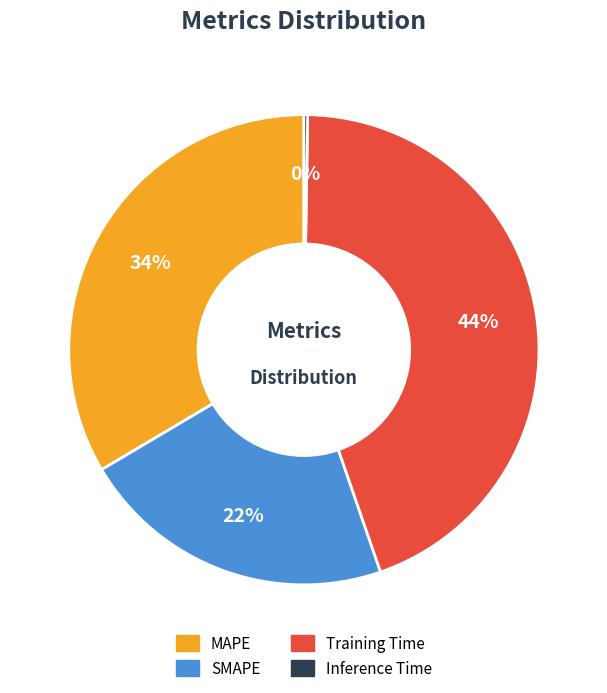

To the nearest percent, what is the average slice percentage?

25%